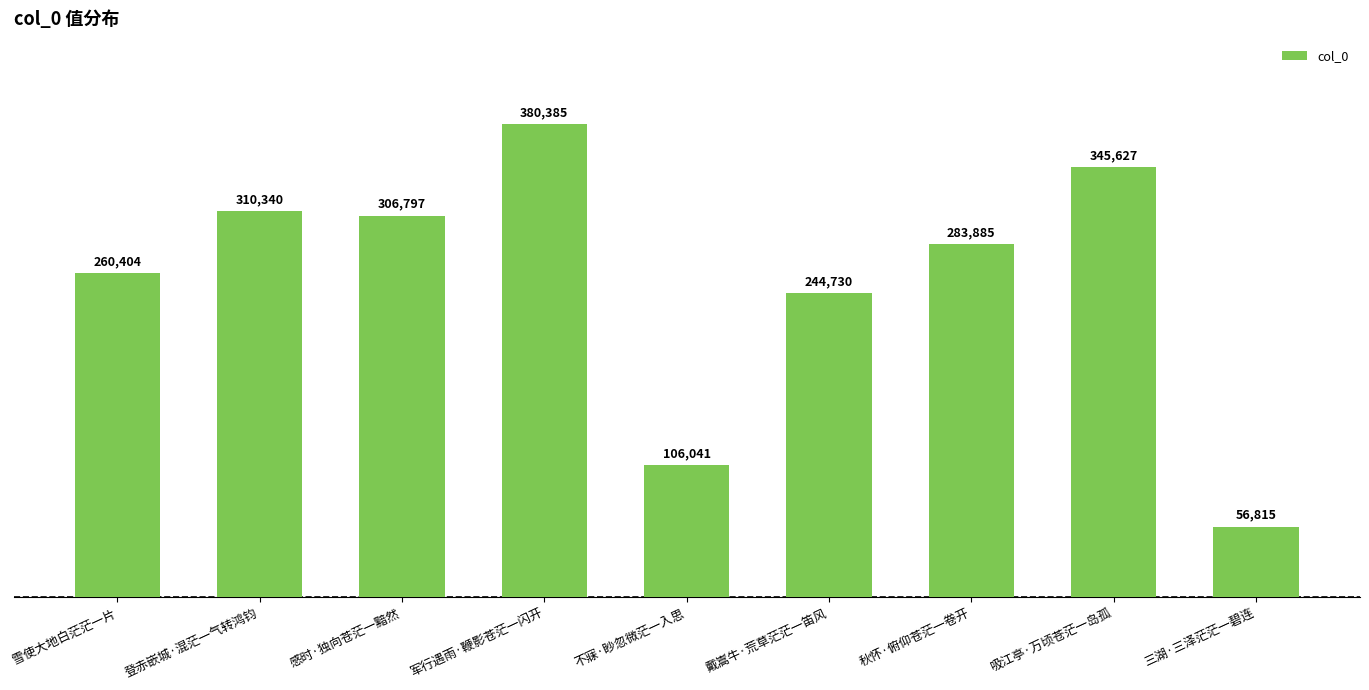

Between 不寐·眇忽微茫一入思 and 三湖·三泽茫茫一碧连, which is larger?

不寐·眇忽微茫一入思